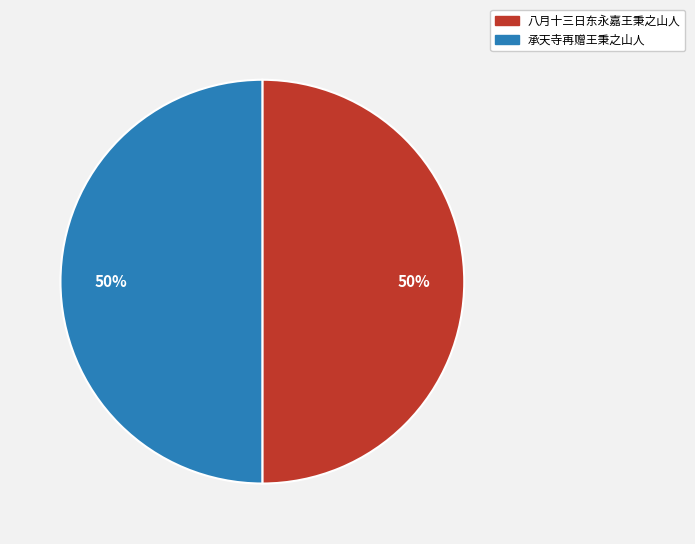

To the nearest percent, what percentage of the pie is 承天寺再赠王秉之山人?

50%